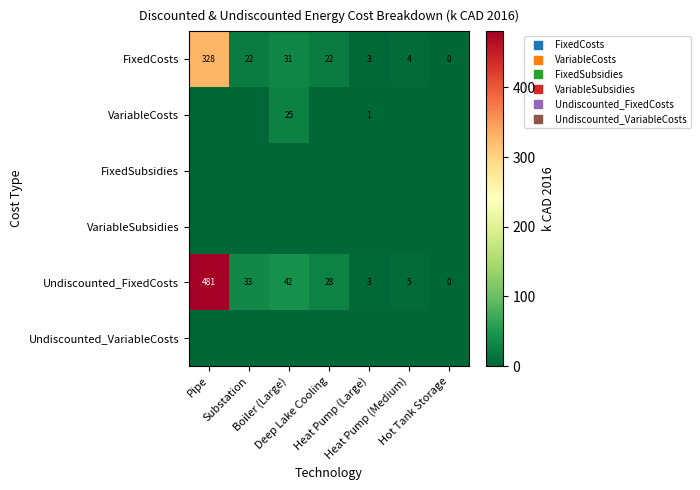

Rank the series at Boiler (Large) from highest to lowest value.

Undiscounted_FixedCosts, FixedCosts, VariableCosts, FixedSubsidies, VariableSubsidies, Undiscounted_VariableCosts